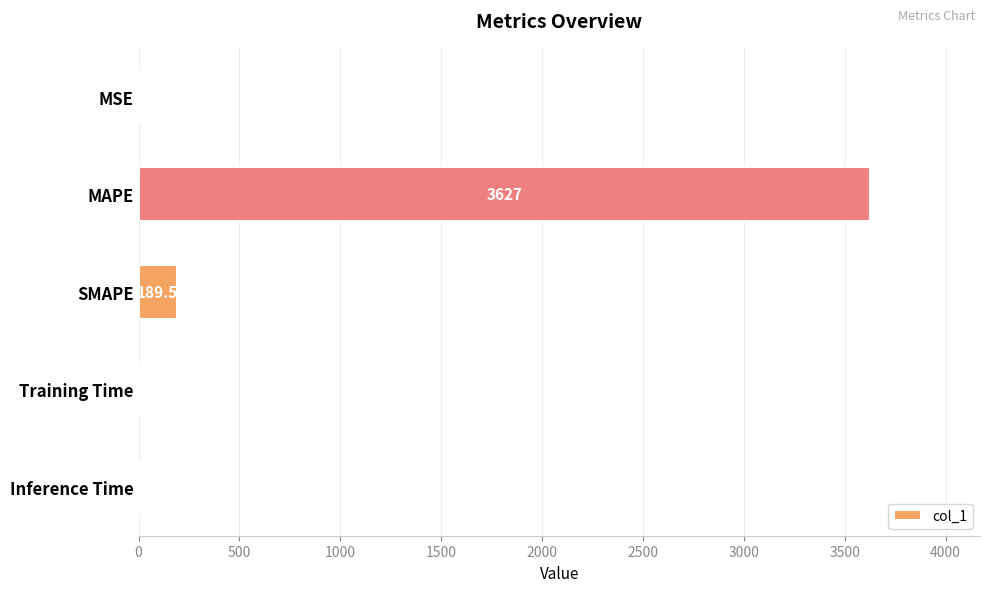

Where is the data nearest to the value 1813?

SMAPE